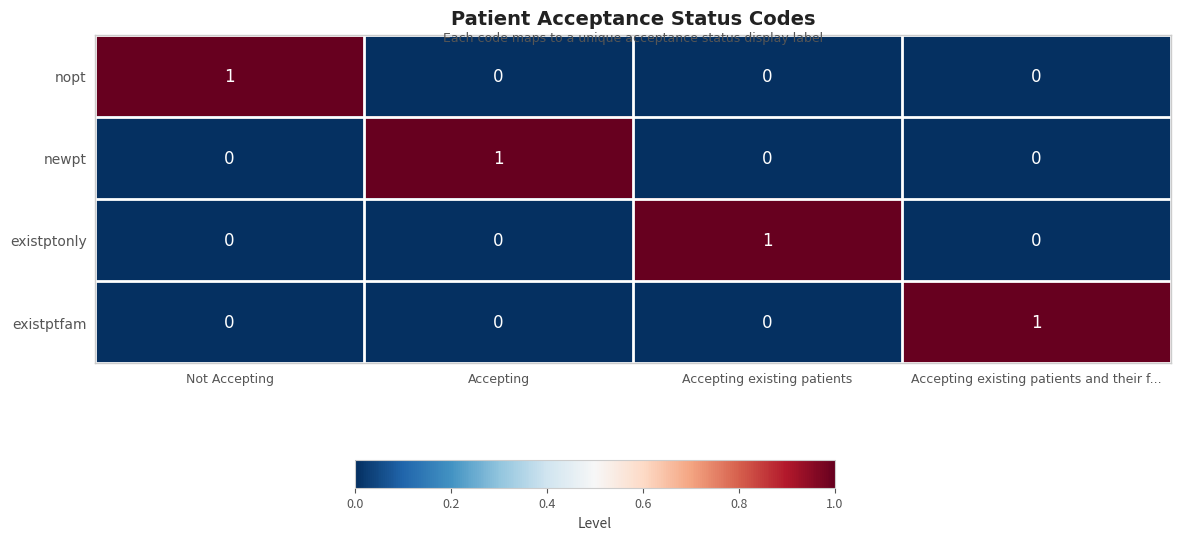

Reading left to right, transcribe all the data shown in this chart.

nopt: 1	0	0	0
newpt: 0	1	0	0
existptonly: 0	0	1	0
existptfam: 0	0	0	1